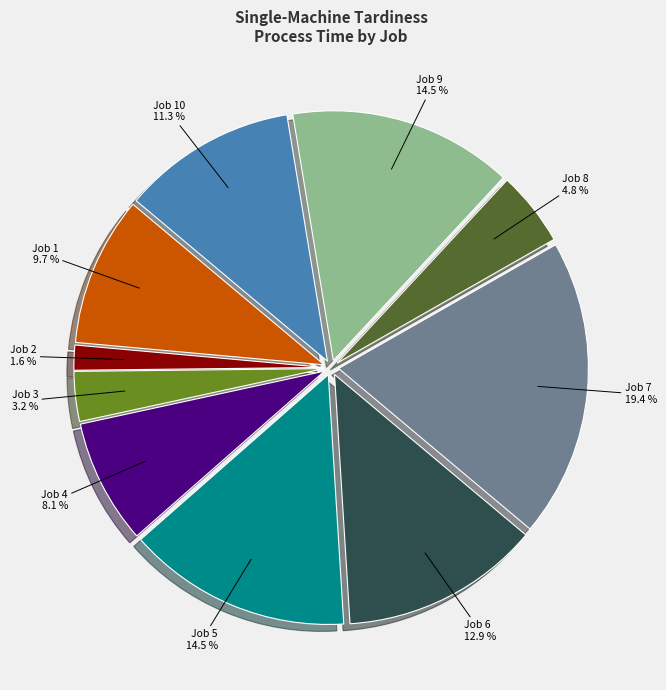

To the nearest percent, what is the combined percentage of Job 8 and Job 9?

19%